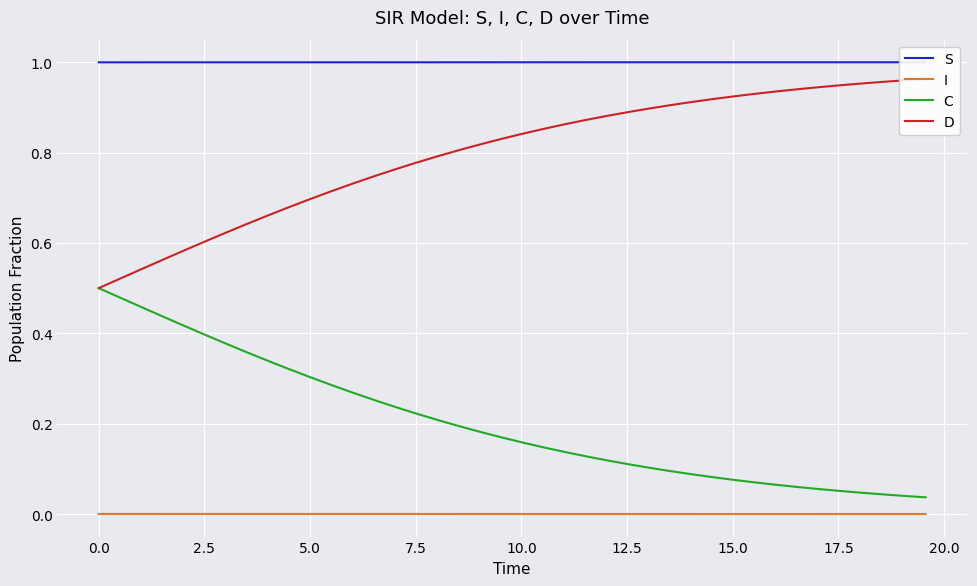

True or false: C and I cross at least once.

False